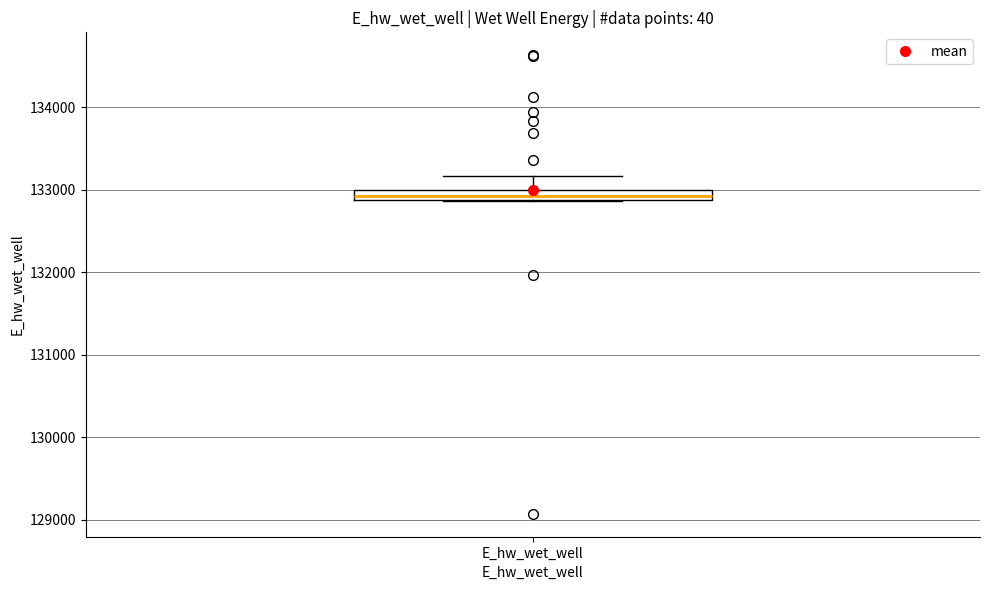

Where does the upper whisker of the box for E_hw_wet_well end on the y-axis? The values are not printed on the chart, so give them approximately, as read against the axis.

133200